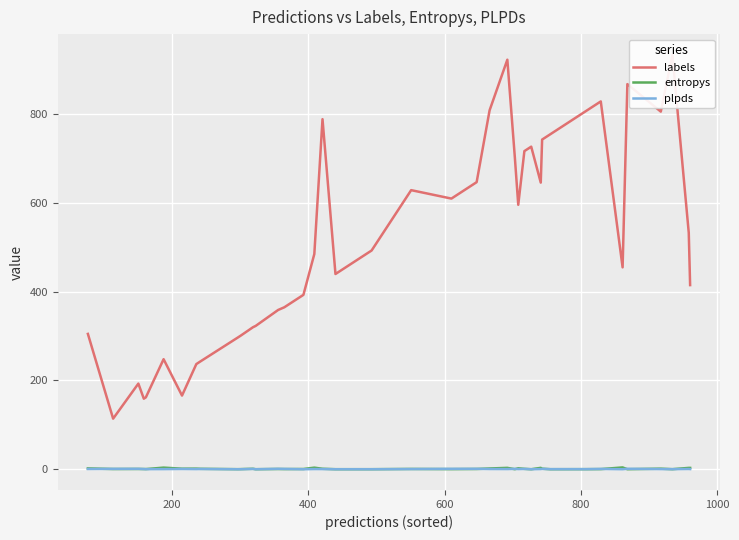

How many values in the labels series exceed 493?

19